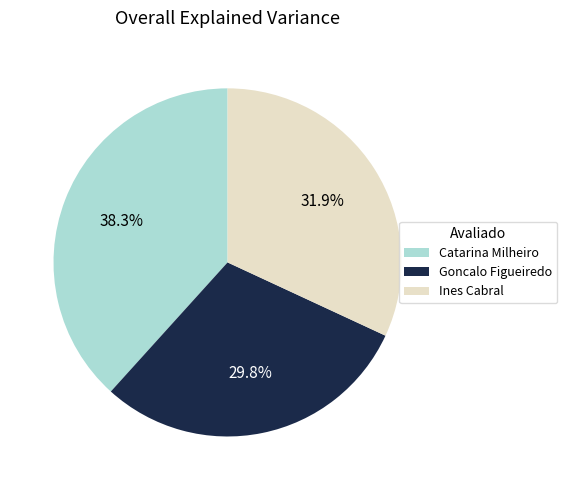

What is the smallest slice in the pie chart?

Goncalo Figueiredo